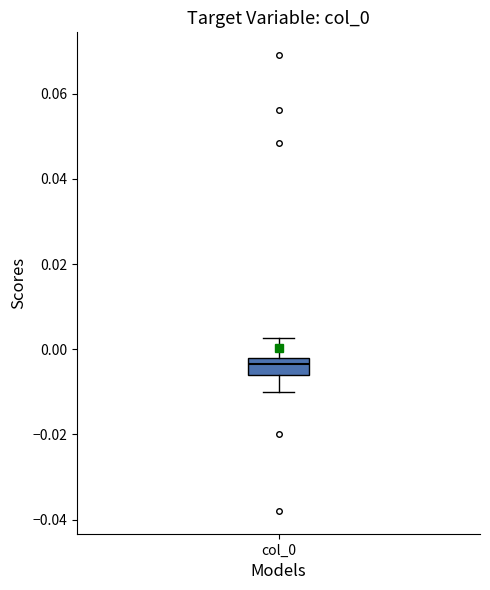

Where is the lower edge of the box for col_0 on the y-axis? The values are not printed on the chart, so give them approximately, as read against the axis.

-0.006